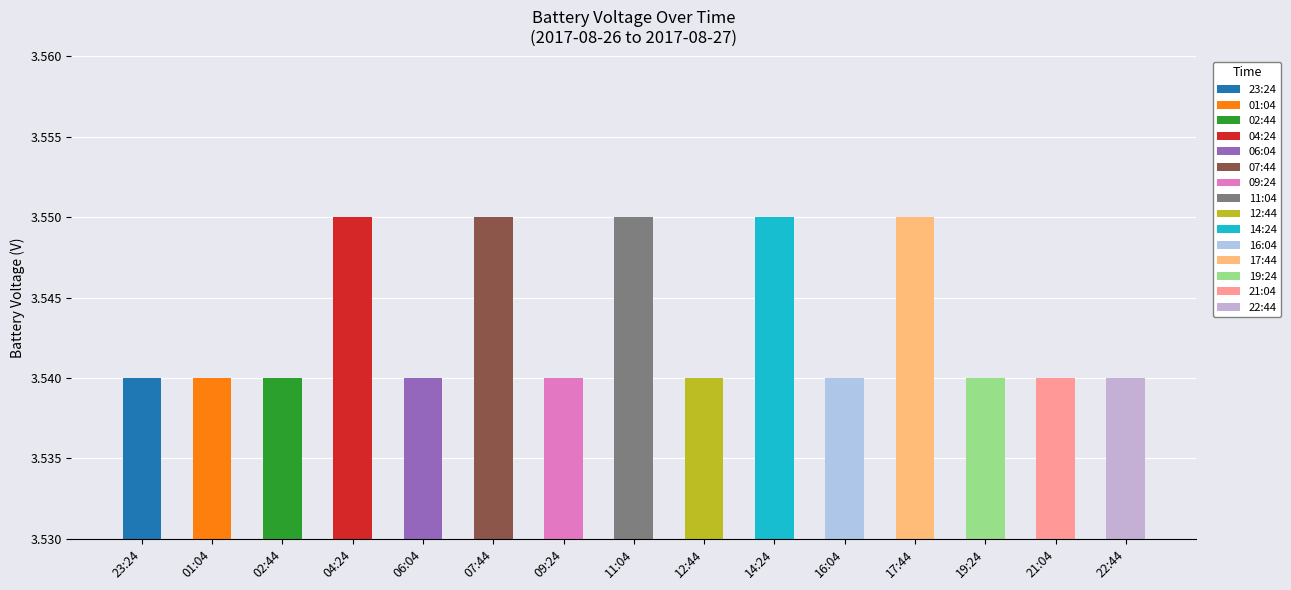

True or false: the data shows 3.5 at 06:04.

True